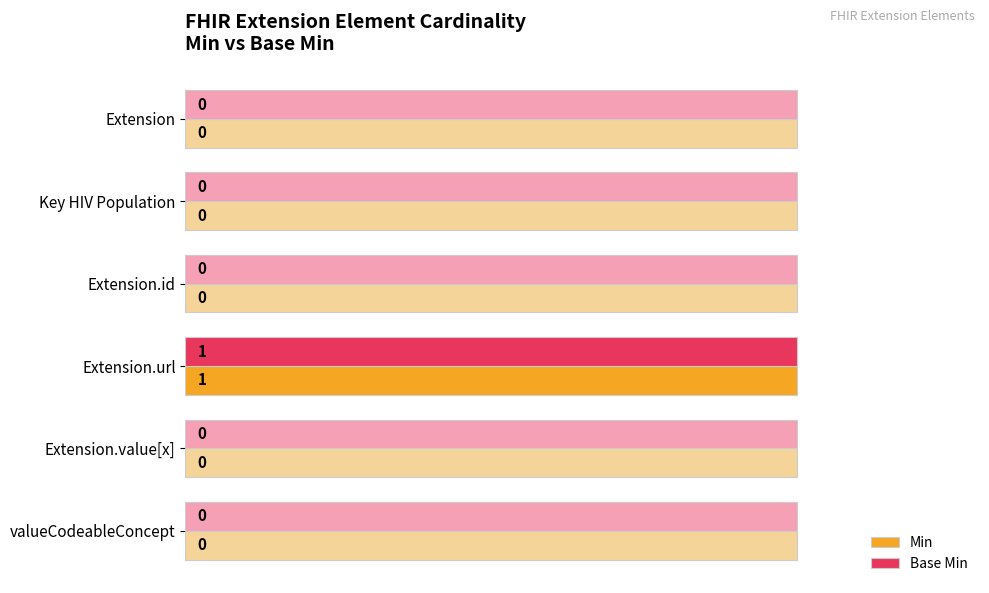

Which series has the widest spread of values?

Min